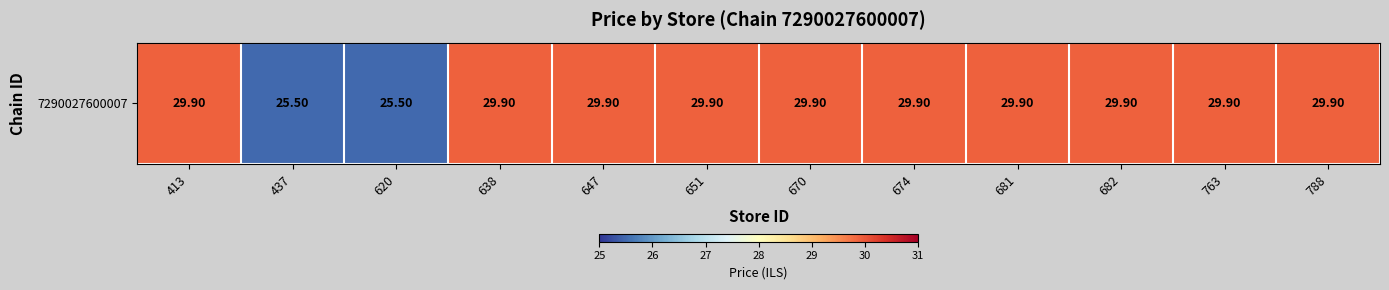

Rank the categories by value from highest to lowest.

413, 638, 647, 651, 670, 674, 681, 682, 763, 788, 437, 620